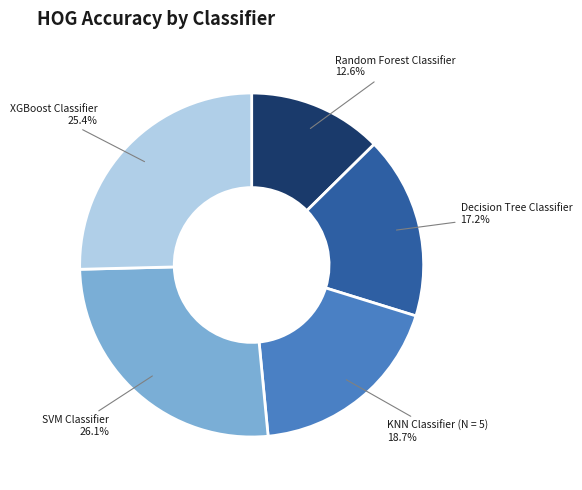

Which has a higher value, KNN Classifier (N = 5) or Random Forest Classifier?

KNN Classifier (N = 5)